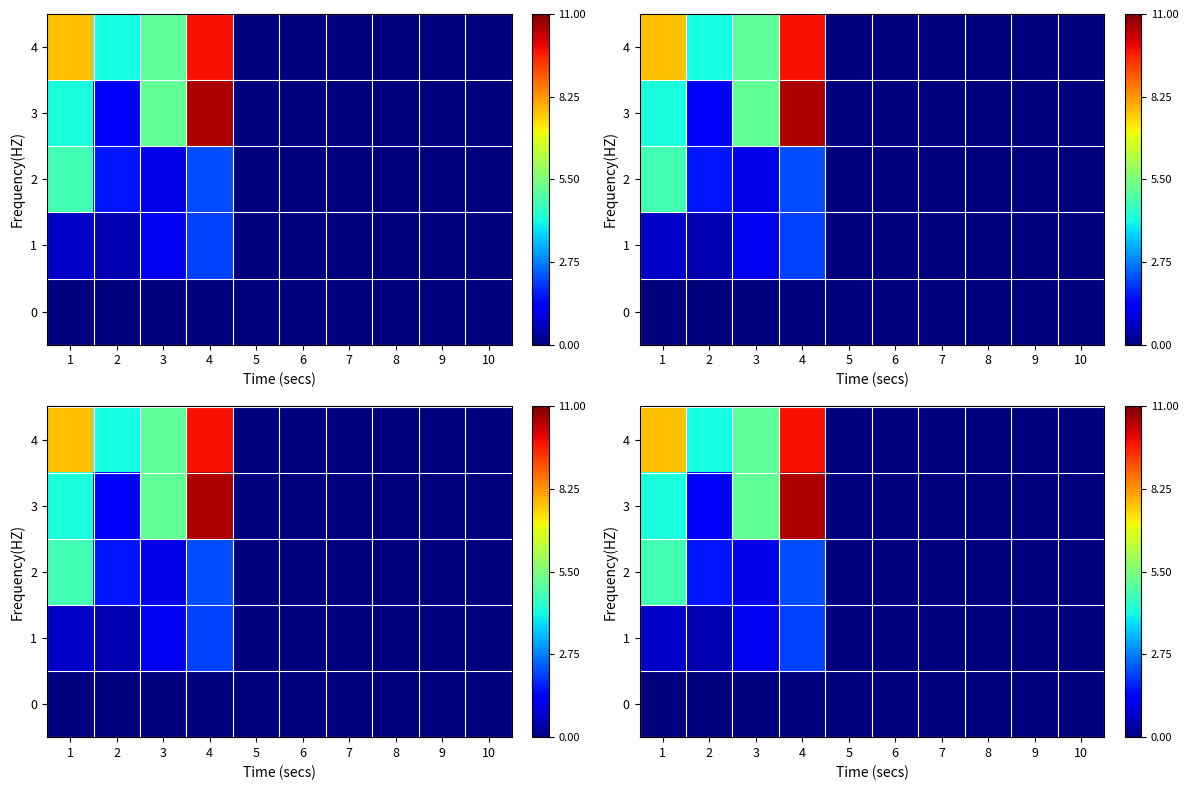

At which category is the sum across all series the highest?

4